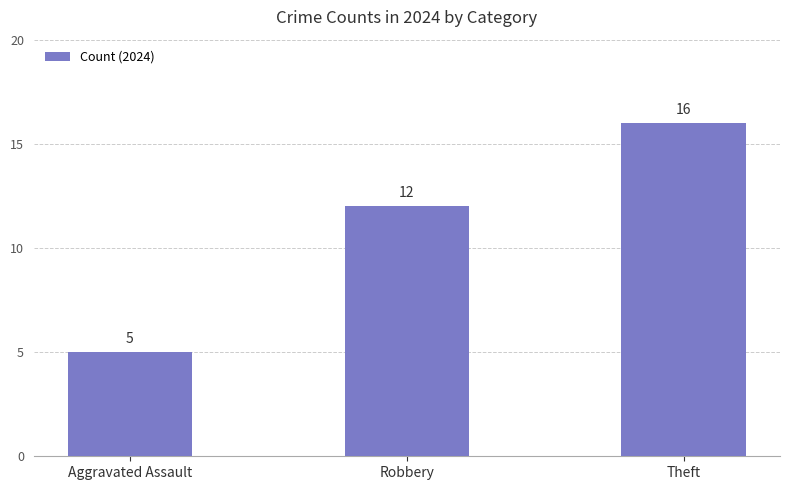

Does the chart contain stacked bars?

No